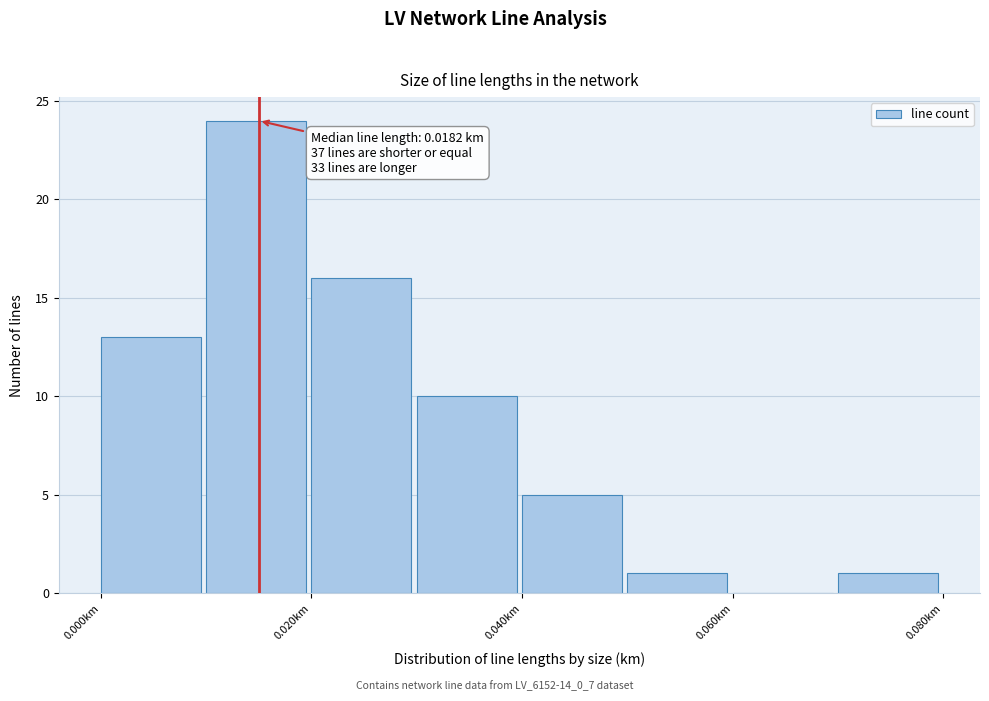

Over which range of the x-axis is the bar tallest?

0.01 to 0.02